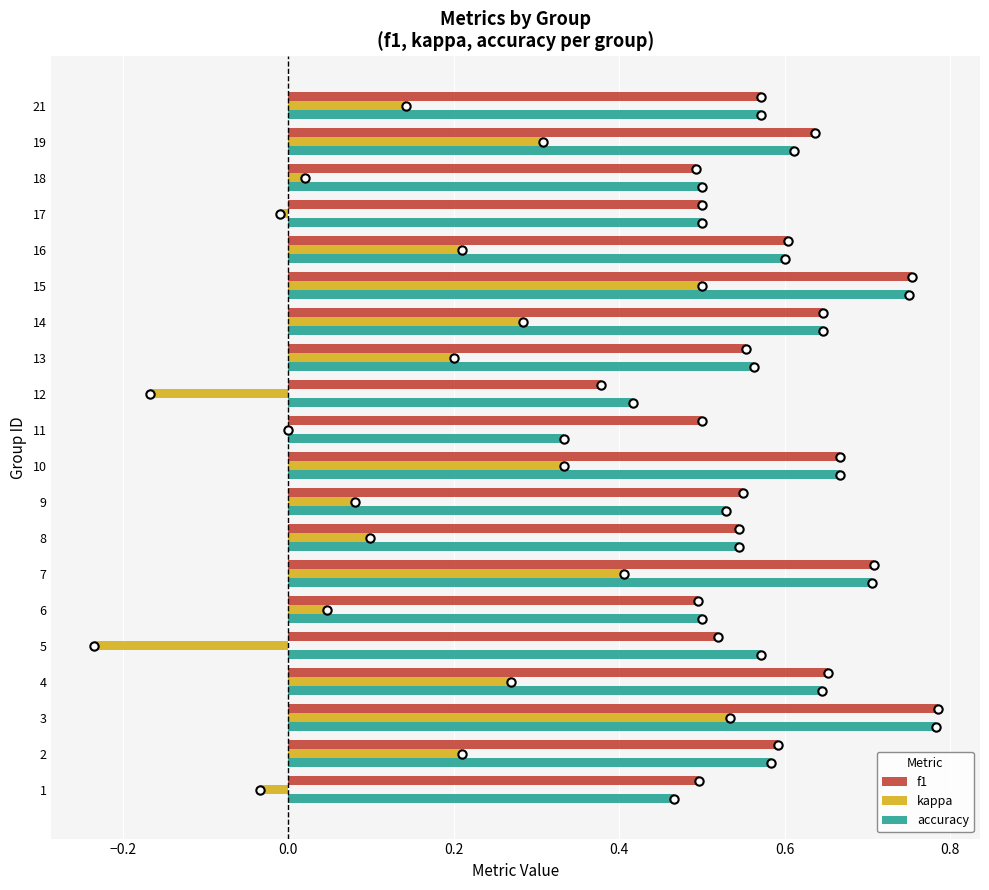

Between 3 and 4, which series saw the biggest shift?

kappa